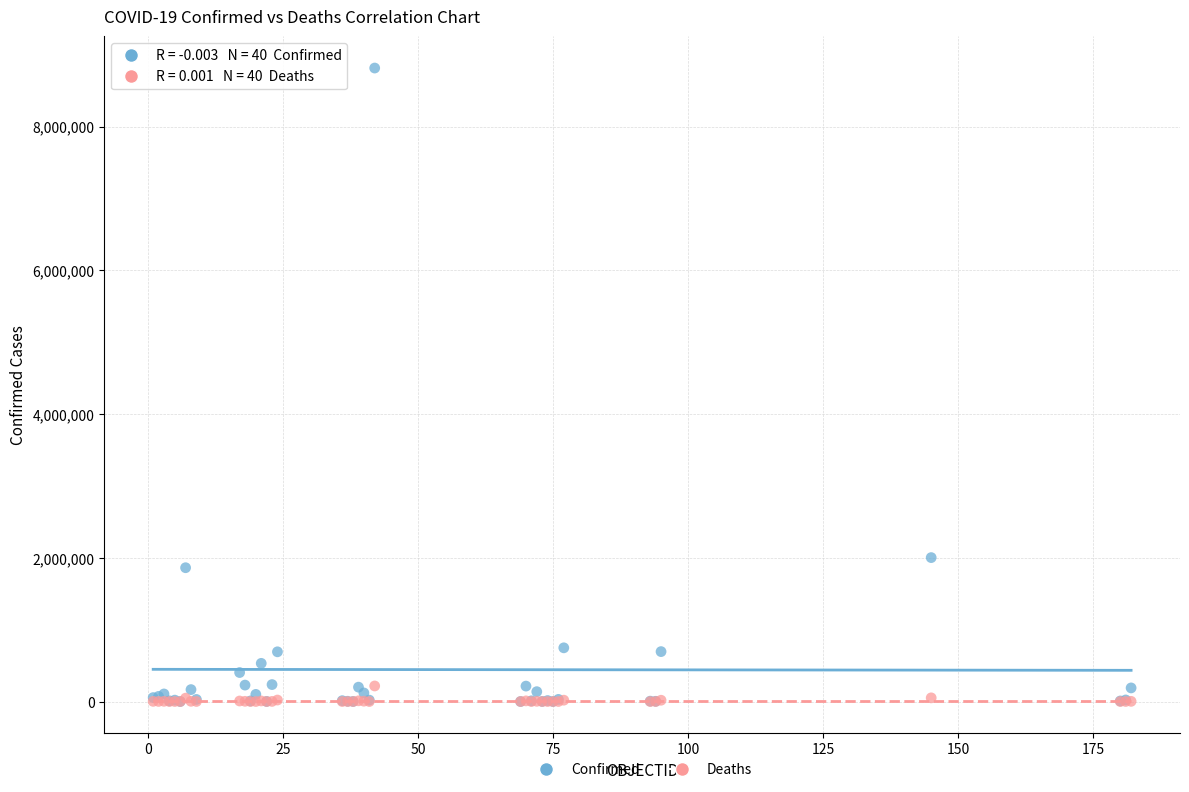

Which series has the widest spread of Y values?

Confirmed